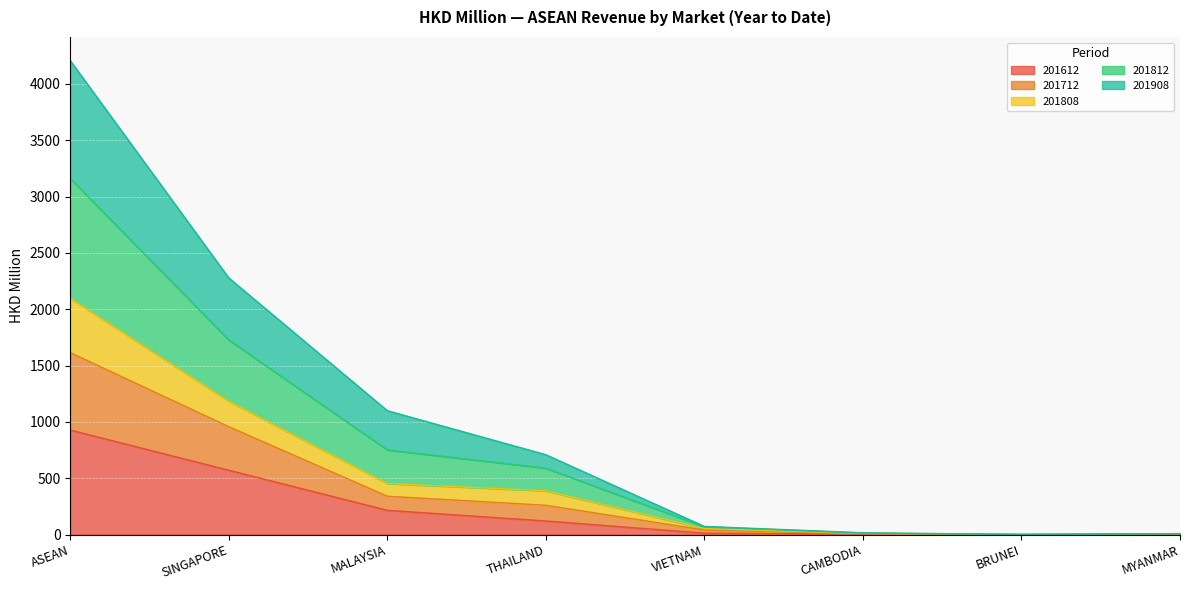

Does the chart display data point markers on the line(s)?

No